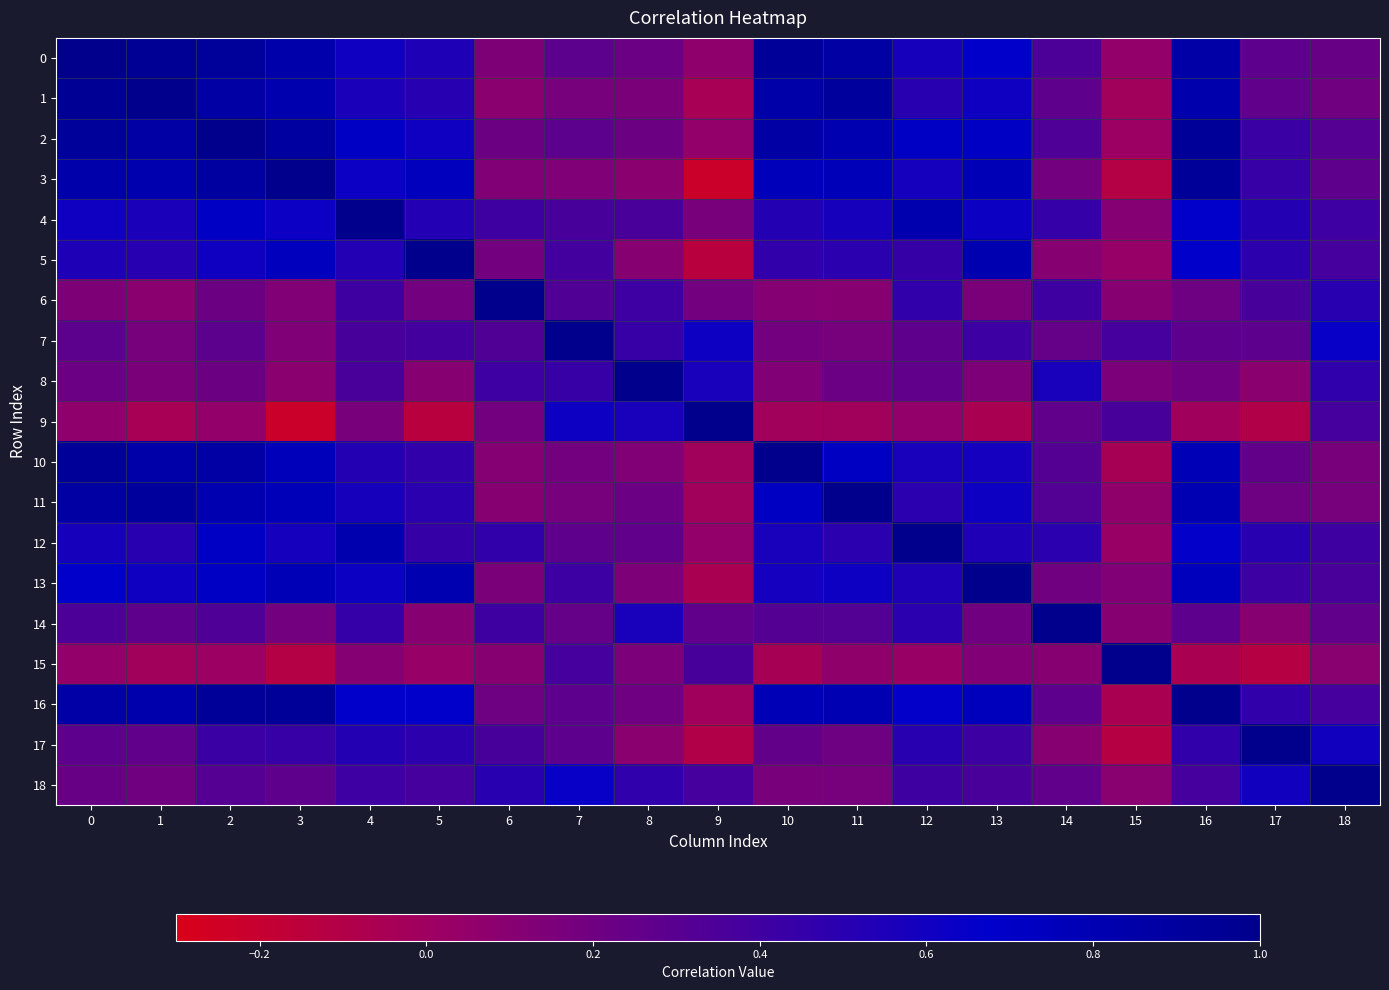

Reading left to right, extract all data points from this chart.

0: 0=1.0	1=1.0	2=0.9	3=0.8	4=0.6	5=0.5	6=0.1	7=0.3	8=0.2	9=0.1	10=0.9	11=0.9	12=0.6	13=0.7	14=0.3	15=0.0	16=0.9	17=0.3	18=0.2
1: 0=1.0	1=1.0	2=0.9	3=0.8	4=0.6	5=0.5	6=0.1	7=0.2	8=0.2	9=-0.0	10=0.8	11=0.9	12=0.5	13=0.6	14=0.3	15=-0.0	16=0.8	17=0.3	18=0.2
2: 0=0.9	1=0.9	2=1.0	3=0.9	4=0.7	5=0.6	6=0.2	7=0.3	8=0.2	9=0.0	10=0.9	11=0.8	12=0.7	13=0.7	14=0.3	15=0.0	16=0.9	17=0.4	18=0.3
3: 0=0.8	1=0.8	2=0.9	3=1.0	4=0.6	5=0.7	6=0.1	7=0.1	8=0.1	9=-0.2	10=0.8	11=0.8	12=0.6	13=0.8	14=0.2	15=-0.1	16=0.9	17=0.4	18=0.3
4: 0=0.6	1=0.6	2=0.7	3=0.6	4=1.0	5=0.5	6=0.4	7=0.4	8=0.4	9=0.2	10=0.5	11=0.6	12=0.8	13=0.6	14=0.4	15=0.1	16=0.7	17=0.5	18=0.4
5: 0=0.5	1=0.5	2=0.6	3=0.7	4=0.5	5=1.0	6=0.2	7=0.4	8=0.1	9=-0.1	10=0.5	11=0.5	12=0.4	13=0.8	14=0.1	15=0.0	16=0.7	17=0.5	18=0.4
6: 0=0.1	1=0.1	2=0.2	3=0.1	4=0.4	5=0.2	6=1.0	7=0.3	8=0.4	9=0.2	10=0.1	11=0.1	12=0.5	13=0.2	14=0.4	15=0.1	16=0.2	17=0.4	18=0.5
7: 0=0.3	1=0.2	2=0.3	3=0.1	4=0.4	5=0.4	6=0.3	7=1.0	8=0.4	9=0.6	10=0.2	11=0.2	12=0.3	13=0.4	14=0.2	15=0.4	16=0.3	17=0.3	18=0.6
8: 0=0.2	1=0.2	2=0.2	3=0.1	4=0.4	5=0.1	6=0.4	7=0.4	8=1.0	9=0.6	10=0.1	11=0.2	12=0.3	13=0.1	14=0.6	15=0.1	16=0.2	17=0.1	18=0.5
9: 0=0.1	1=-0.0	2=0.0	3=-0.2	4=0.2	5=-0.1	6=0.2	7=0.6	8=0.6	9=1.0	10=-0.0	11=-0.0	12=0.0	13=-0.1	14=0.3	15=0.4	16=-0.0	17=-0.1	18=0.4
10: 0=0.9	1=0.8	2=0.9	3=0.8	4=0.5	5=0.5	6=0.1	7=0.2	8=0.1	9=-0.0	10=1.0	11=0.7	12=0.6	13=0.6	14=0.3	15=-0.0	16=0.8	17=0.3	18=0.2
11: 0=0.9	1=0.9	2=0.8	3=0.8	4=0.6	5=0.5	6=0.1	7=0.2	8=0.2	9=-0.0	10=0.7	11=1.0	12=0.5	13=0.6	14=0.3	15=0.1	16=0.8	17=0.2	18=0.2
12: 0=0.6	1=0.5	2=0.7	3=0.6	4=0.8	5=0.4	6=0.5	7=0.3	8=0.3	9=0.0	10=0.6	11=0.5	12=1.0	13=0.5	14=0.5	15=0.0	16=0.7	17=0.5	18=0.4
13: 0=0.7	1=0.6	2=0.7	3=0.8	4=0.6	5=0.8	6=0.2	7=0.4	8=0.1	9=-0.1	10=0.6	11=0.6	12=0.5	13=1.0	14=0.2	15=0.1	16=0.8	17=0.4	18=0.4
14: 0=0.3	1=0.3	2=0.3	3=0.2	4=0.4	5=0.1	6=0.4	7=0.2	8=0.6	9=0.3	10=0.3	11=0.3	12=0.5	13=0.2	14=1.0	15=0.1	16=0.3	17=0.1	18=0.3
15: 0=0.0	1=-0.0	2=0.0	3=-0.1	4=0.1	5=0.0	6=0.1	7=0.4	8=0.1	9=0.4	10=-0.0	11=0.1	12=0.0	13=0.1	14=0.1	15=1.0	16=-0.1	17=-0.1	18=0.1
16: 0=0.9	1=0.8	2=0.9	3=0.9	4=0.7	5=0.7	6=0.2	7=0.3	8=0.2	9=-0.0	10=0.8	11=0.8	12=0.7	13=0.8	14=0.3	15=-0.1	16=1.0	17=0.5	18=0.4
17: 0=0.3	1=0.3	2=0.4	3=0.4	4=0.5	5=0.5	6=0.4	7=0.3	8=0.1	9=-0.1	10=0.3	11=0.2	12=0.5	13=0.4	14=0.1	15=-0.1	16=0.5	17=1.0	18=0.6
18: 0=0.2	1=0.2	2=0.3	3=0.3	4=0.4	5=0.4	6=0.5	7=0.6	8=0.5	9=0.4	10=0.2	11=0.2	12=0.4	13=0.4	14=0.3	15=0.1	16=0.4	17=0.6	18=1.0